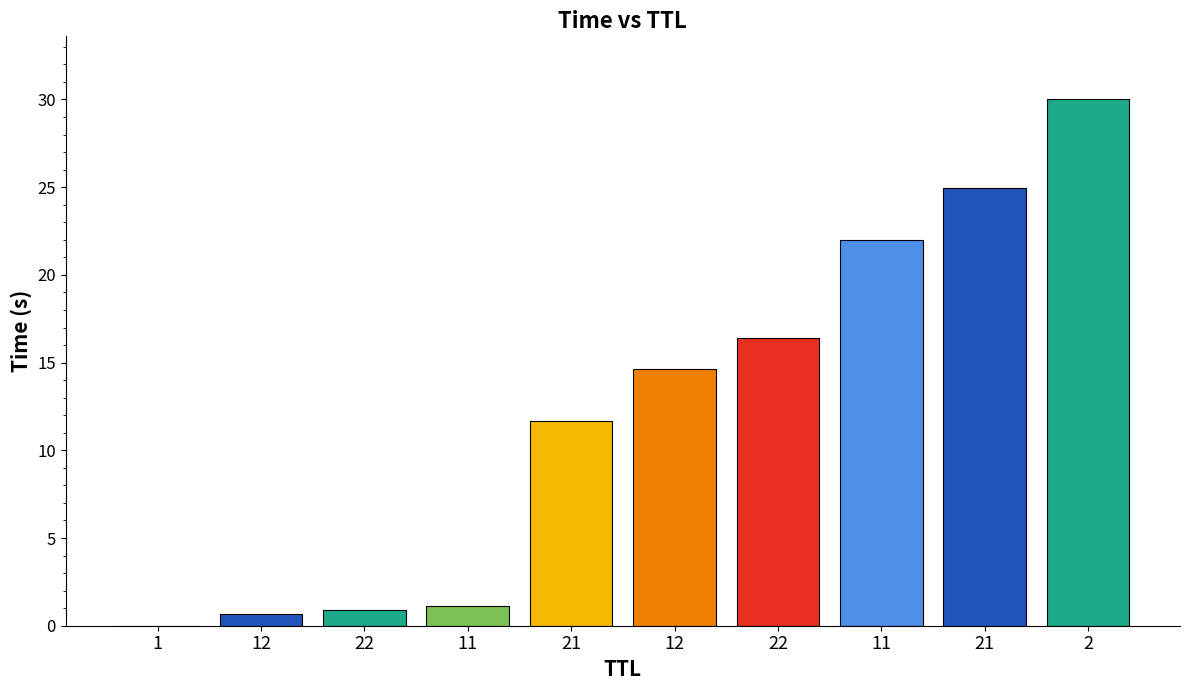

Reading left to right, extract all data points from this chart.

0.0	0.7	0.9	1.1	11.7	14.6	16.4	22.0	24.9	30.0